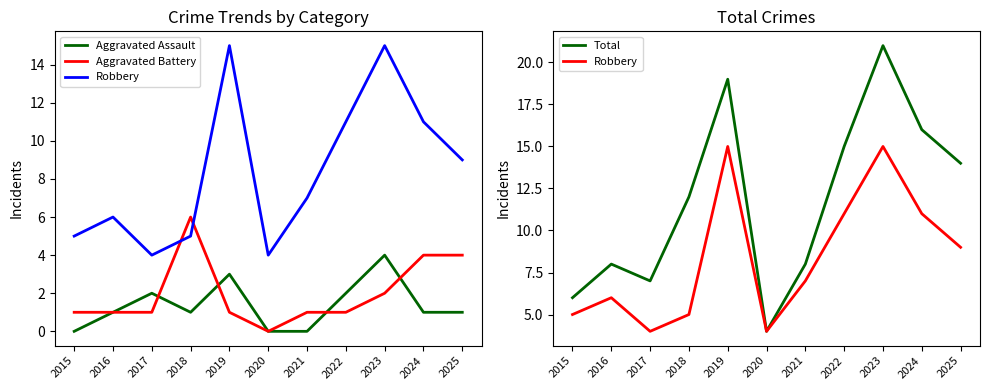

Rank the series by their maximum value, from lowest to highest.

Aggravated Assault, Aggravated Battery, Robbery, Total